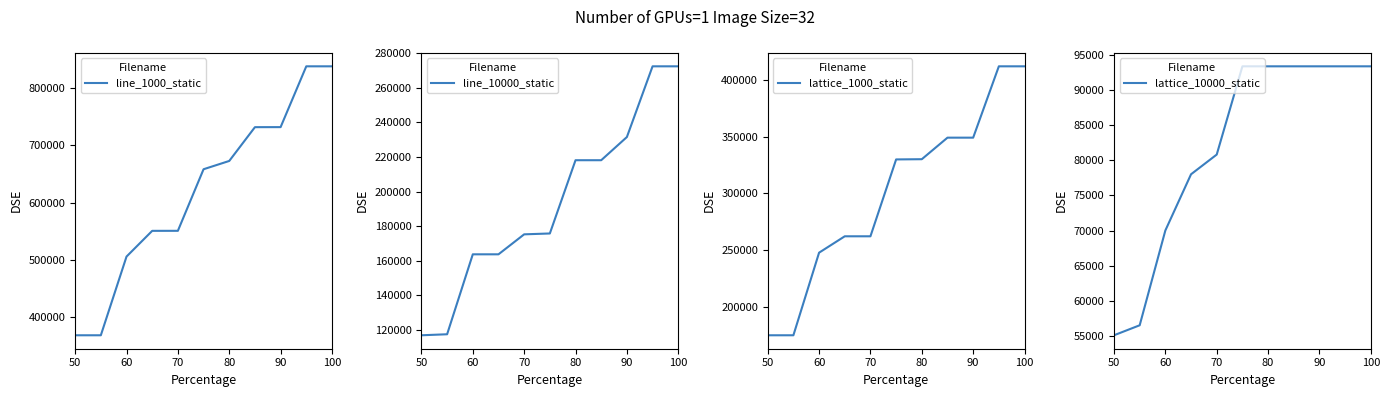

The value of lattice_1000_static at 80 is 149389.8. True or false?

False